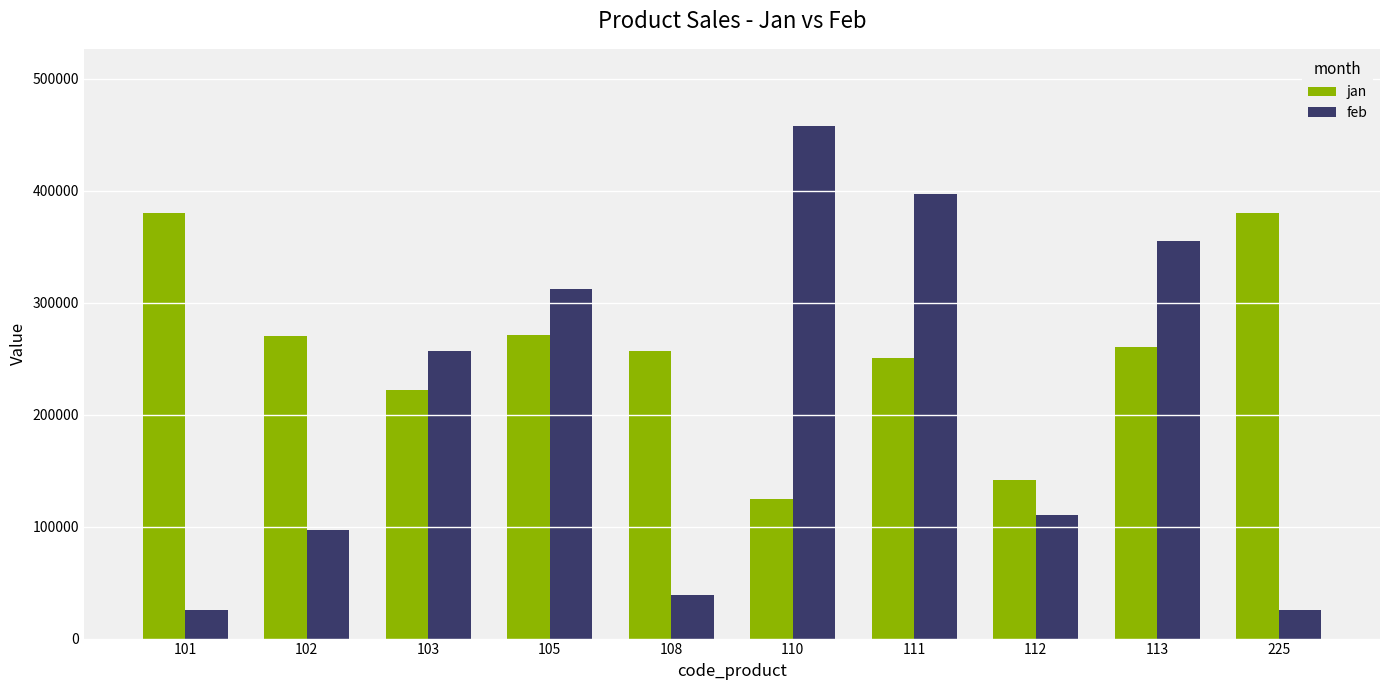

Which series has the largest total across all categories?

jan